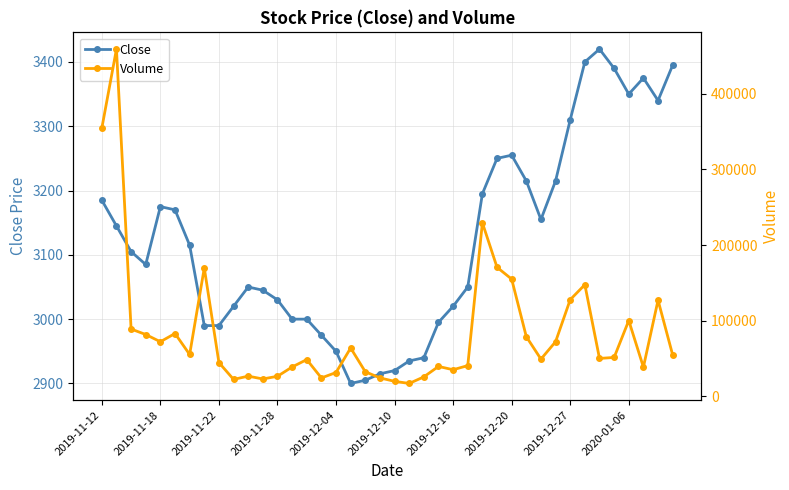

At how many categories does at least one series exceed 50421?

20